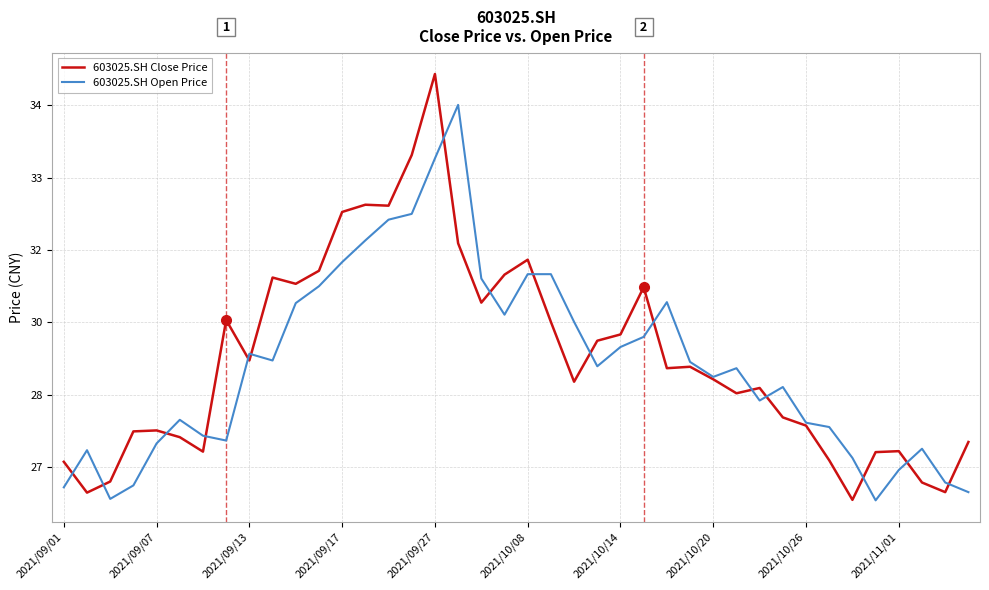

True or false: 603025.SH Open Price has more than 2 interior local peaks.

True